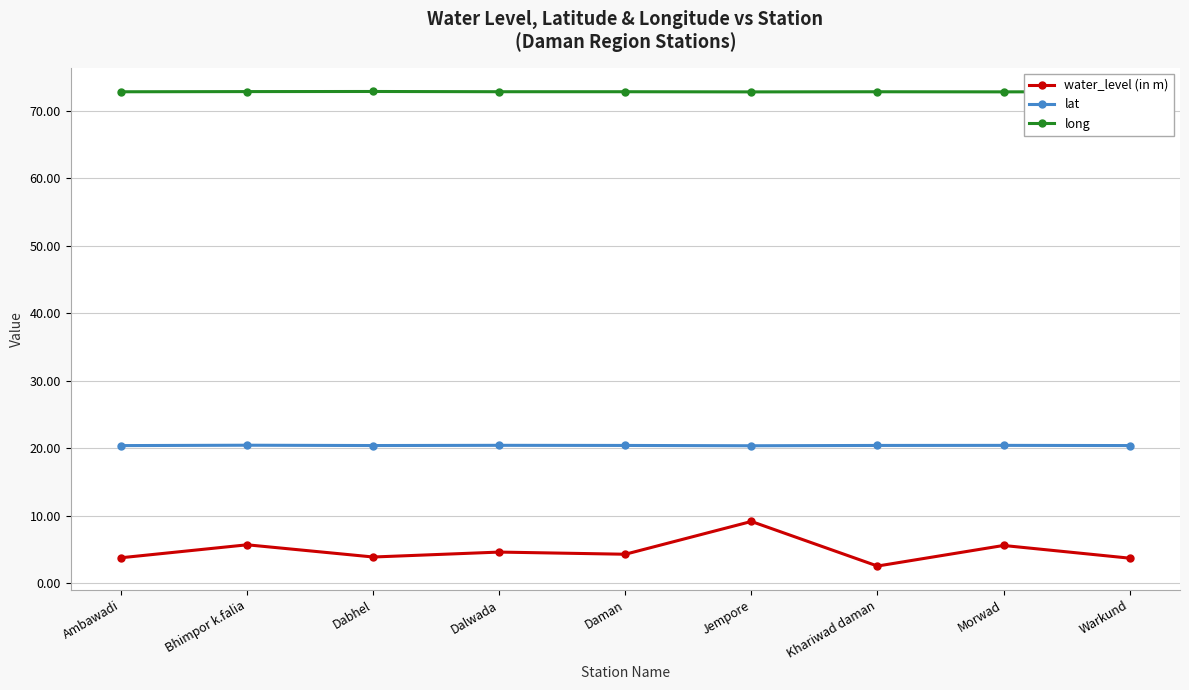

At which label does water_level (in m) reach its peak?

Jempore